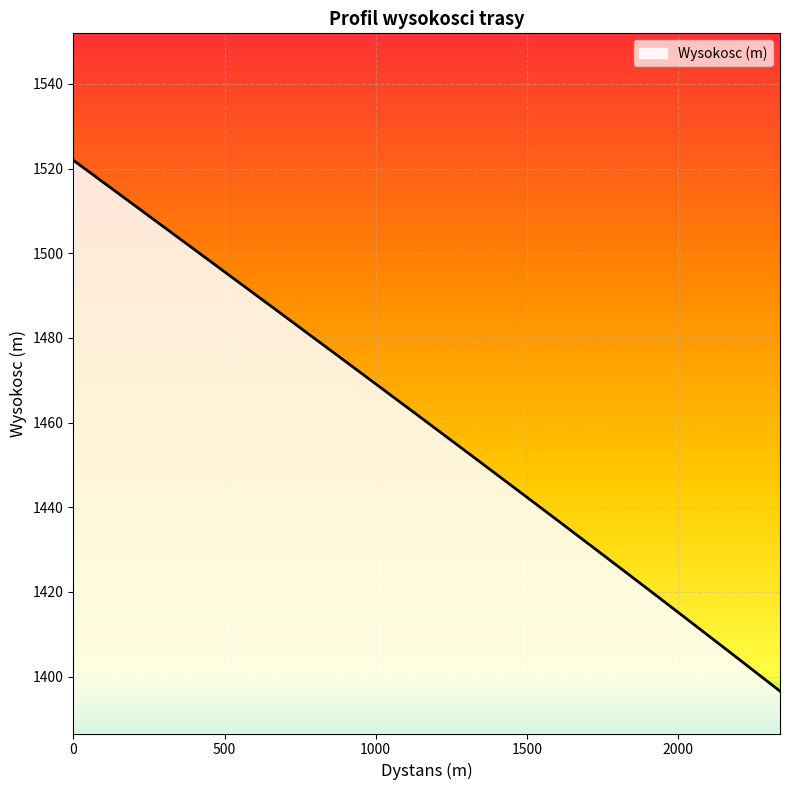

True or false: the data has more than 0 interior local peaks.

False